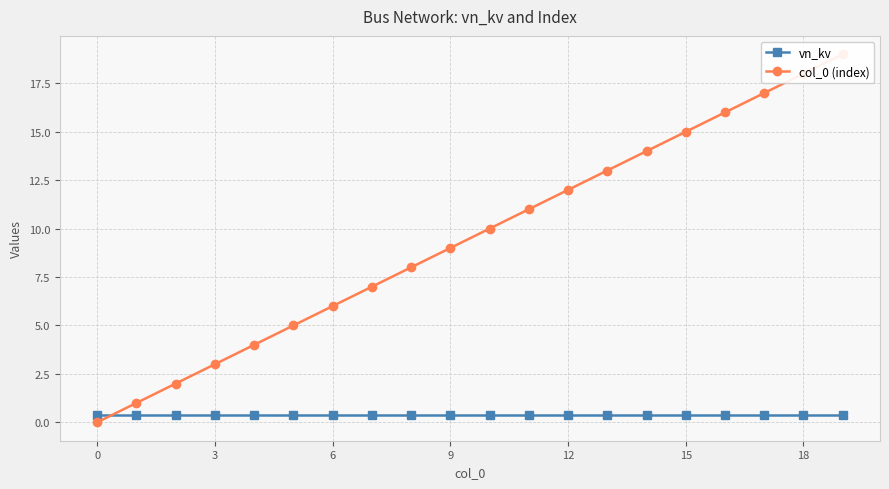

True or false: col_0 (index) and vn_kv cross at least once.

True